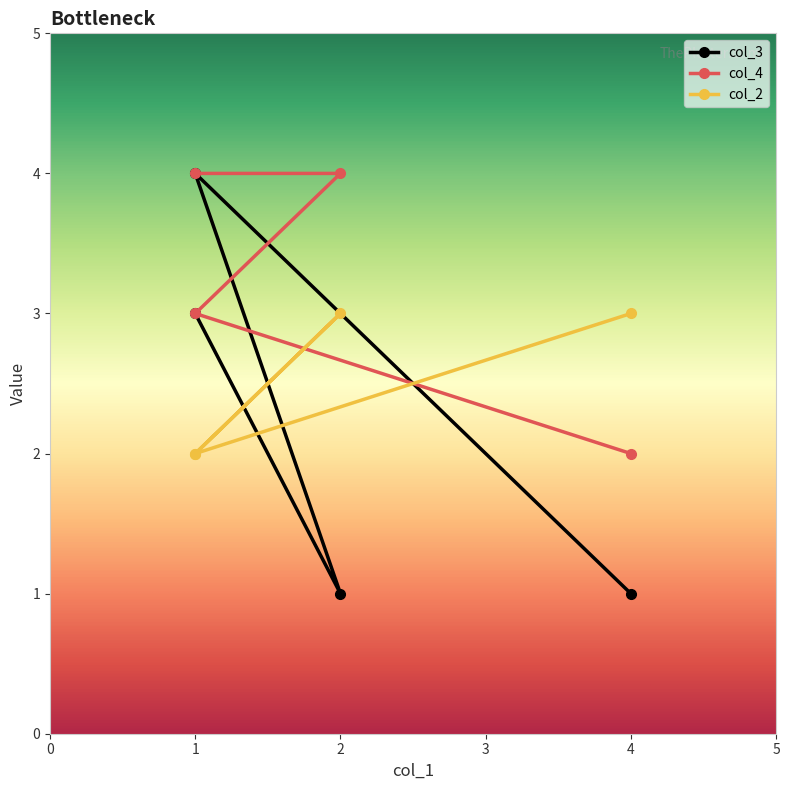

What is the difference between the highest and lowest values at 1?

2